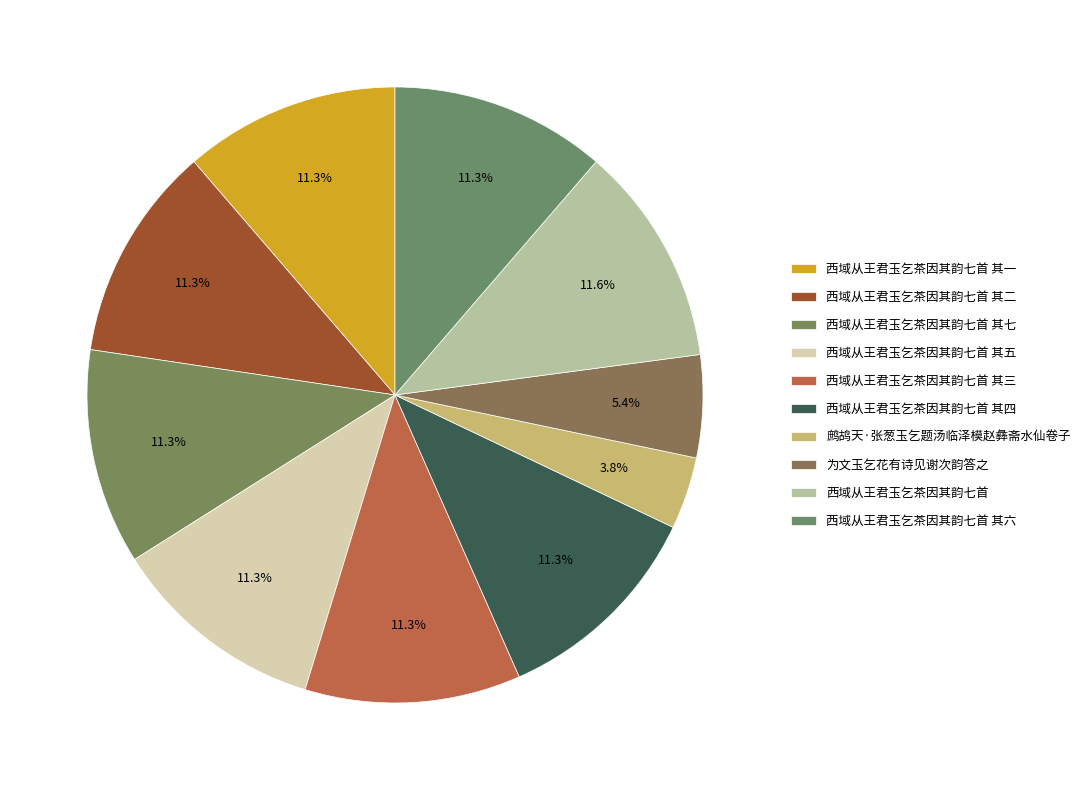

Is there any slice that represents more than half of the pie?

No